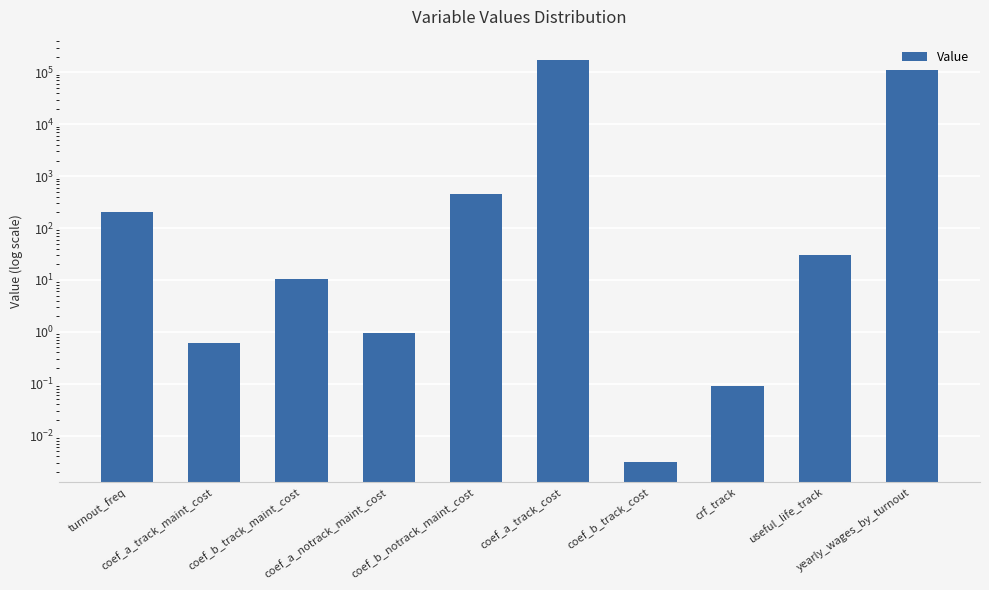

Reading left to right, what are all the values shown in this chart?

turnout_freq=200.0	coef_a_track_maint_cost=0.6	coef_b_track_maint_cost=10.3	coef_a_notrack_maint_cost=0.9	coef_b_notrack_maint_cost=458.5	coef_a_track_cost=175000.0	coef_b_track_cost=0.0	crf_track=0.1	useful_life_track=30.0	yearly_wages_by_turnout=109500.0